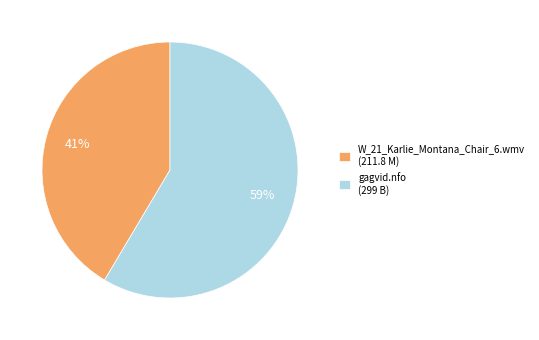

Approximately how many times larger is the value at W_21_Karlie_Montana_Chair_6.wmv compared to gagvid.nfo?

0.7